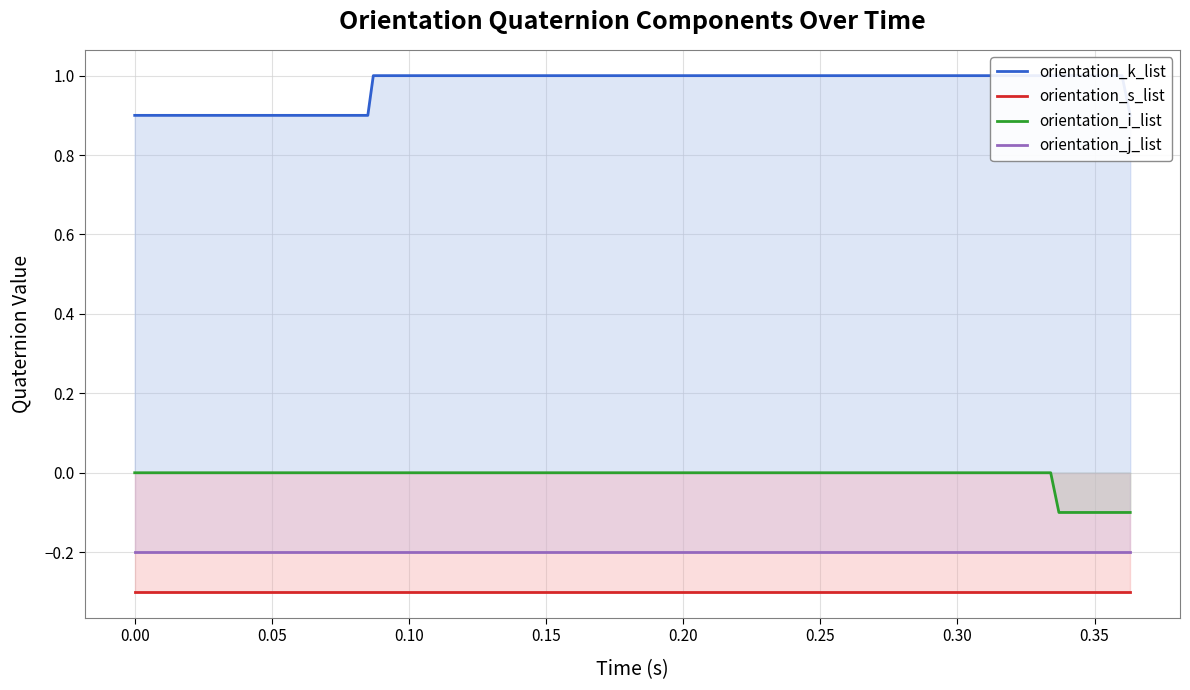

True or false: orientation_s_list and orientation_i_list cross at least once.

False